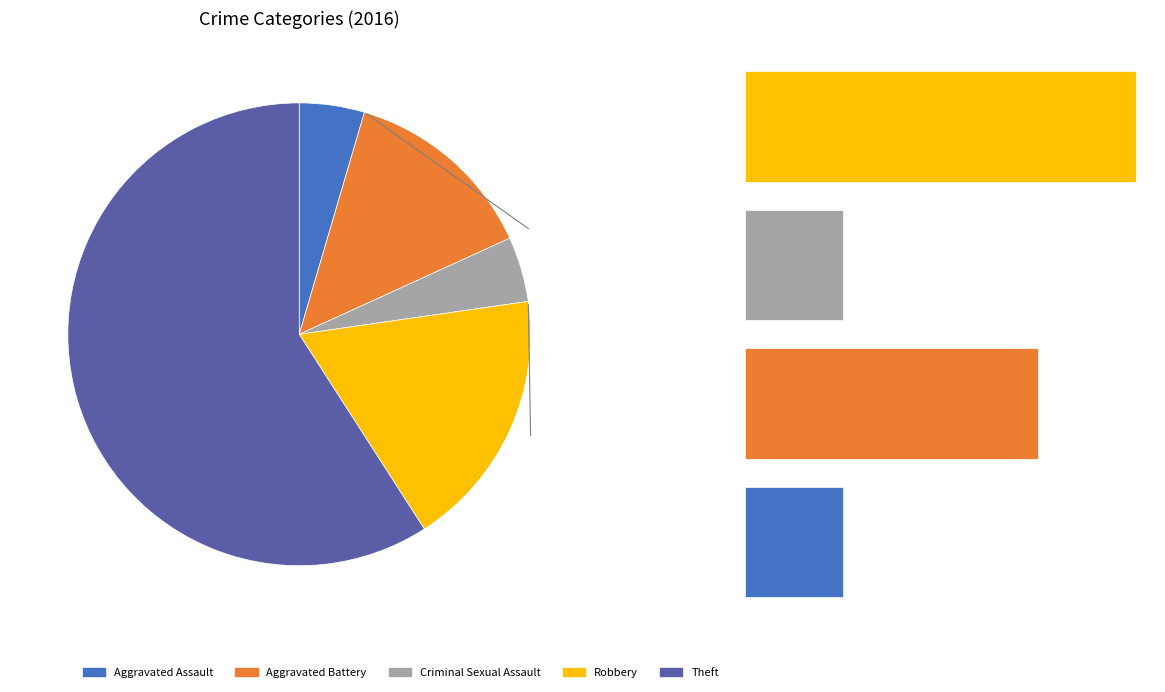

To the nearest percent, what portion does Theft represent?

59%